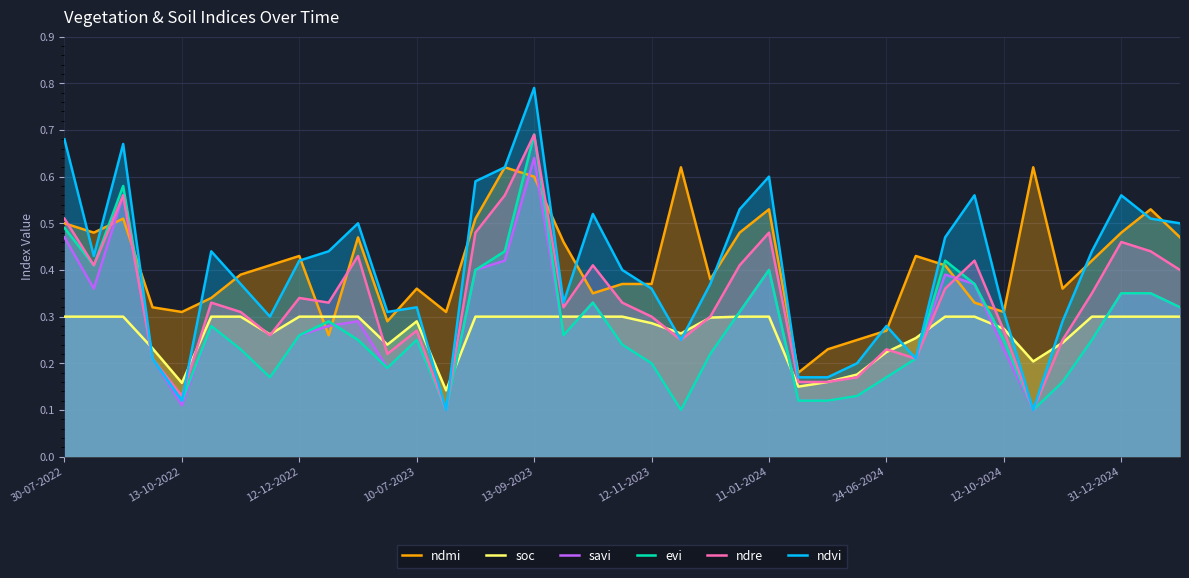

In ndvi, how many points are higher than both neighbors (excluding endpoints)?

10